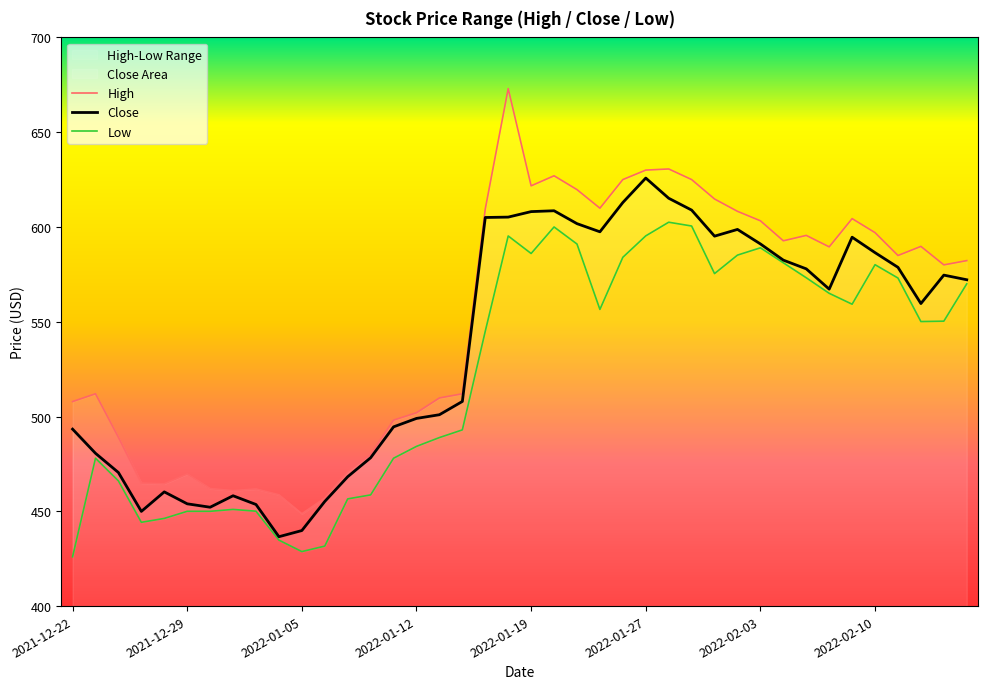

Is it true that the value at 2022-01-27 is 625.8?

True